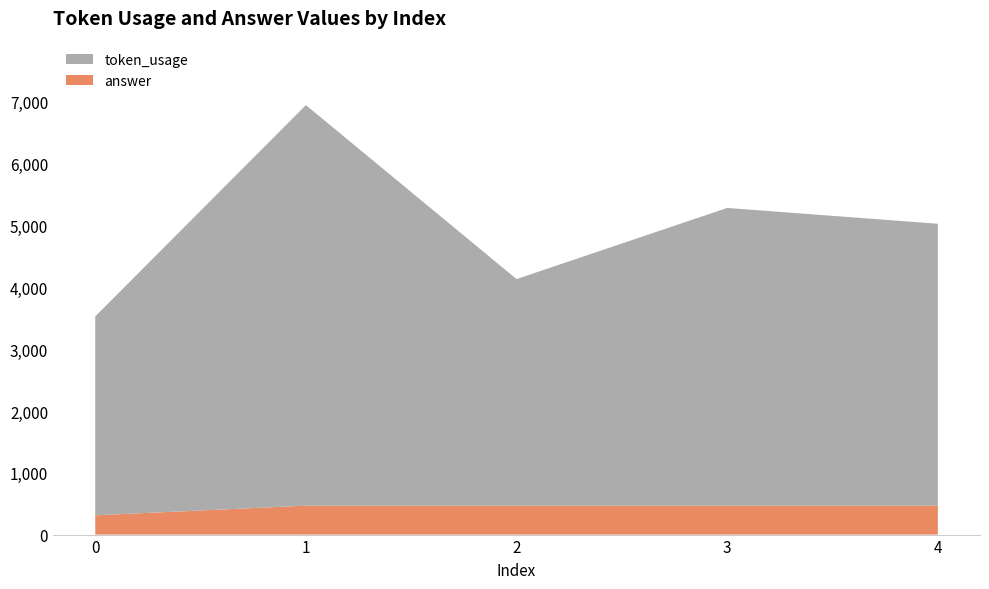

Reading right to left, what are all the values shown in this chart?

token_usage: 4561	4817	3666	6481	3218
answer: 468	468	468	468	312